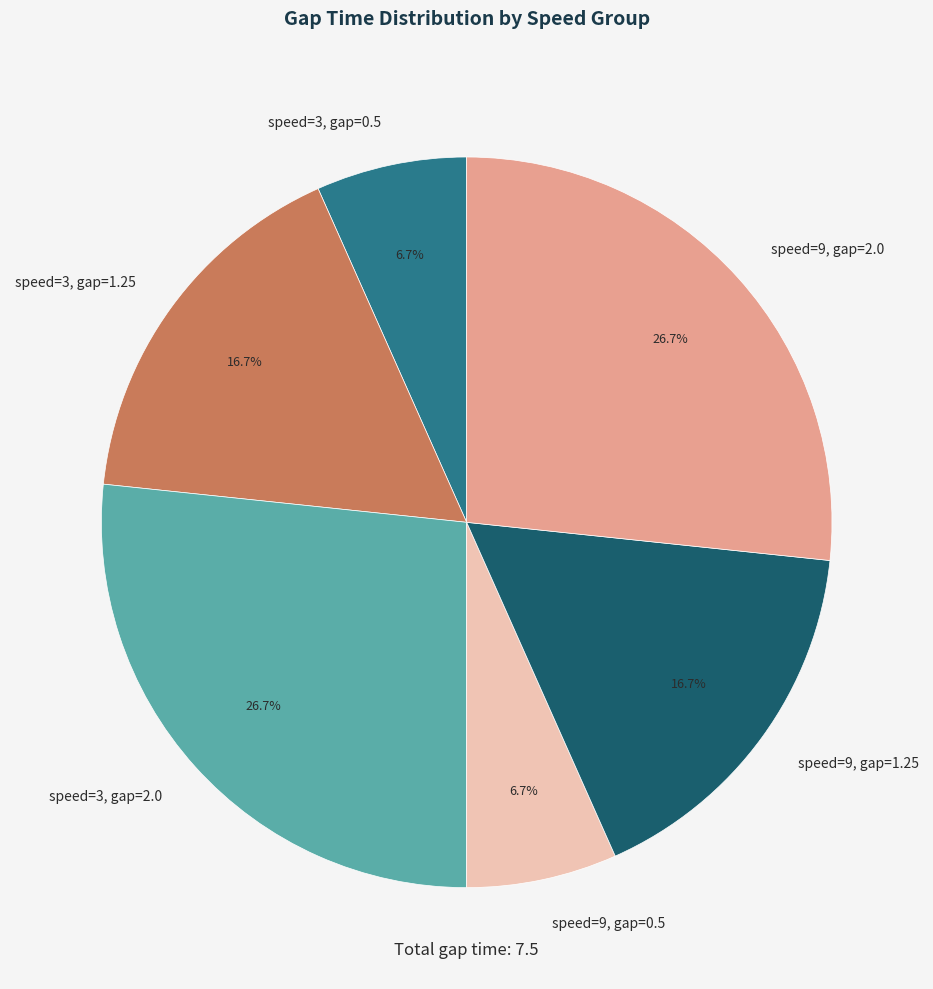

What is the ratio of the value at speed=9, gap=2.0 to the value at speed=3, gap=2.0?

1.0